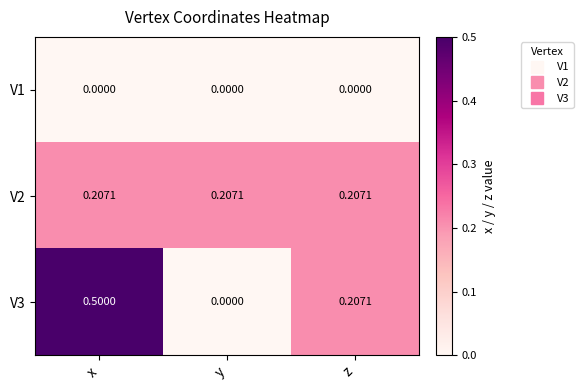

Is the value of V1 at z greater than the value of V3 at z?

No